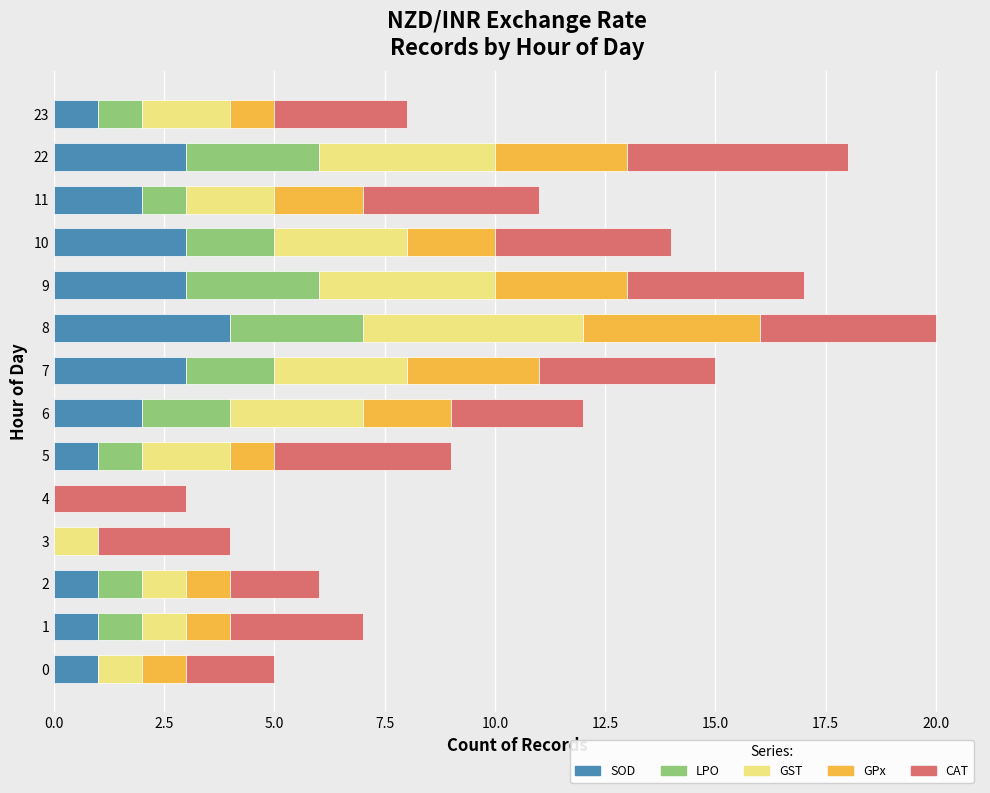

How many data points does each series have?

14